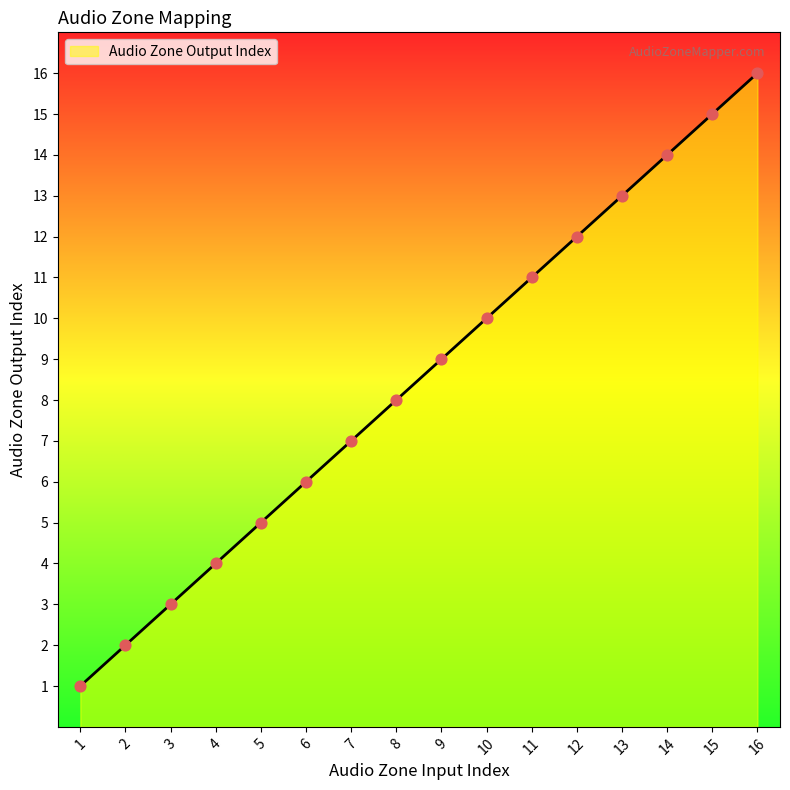

Approximately how many times larger is the value at 11 compared to 5?

2.2